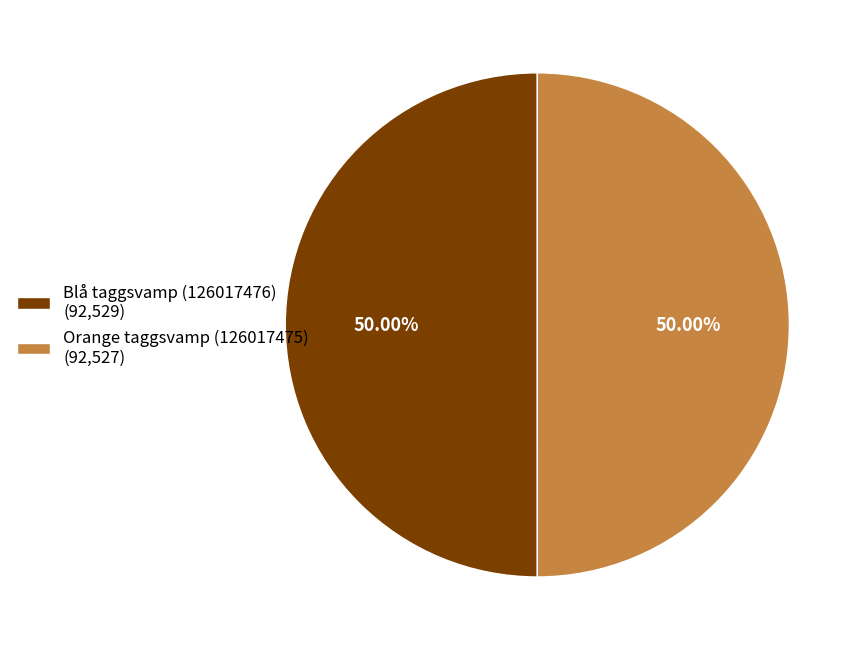

Is it true that Blå taggsvamp (126017476) is 43% of the pie?

False